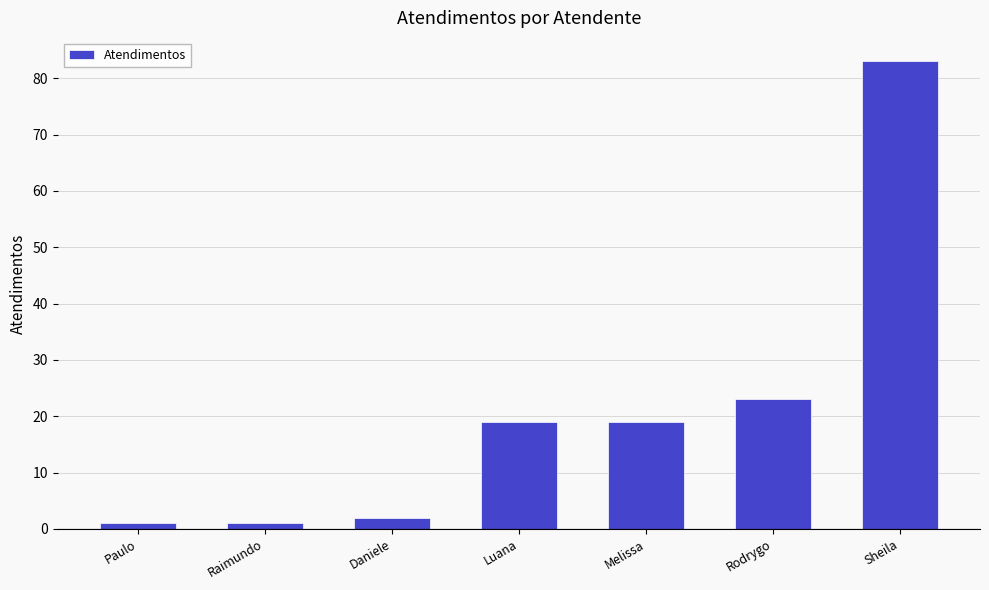

What is the difference between the maximum and minimum values?

82